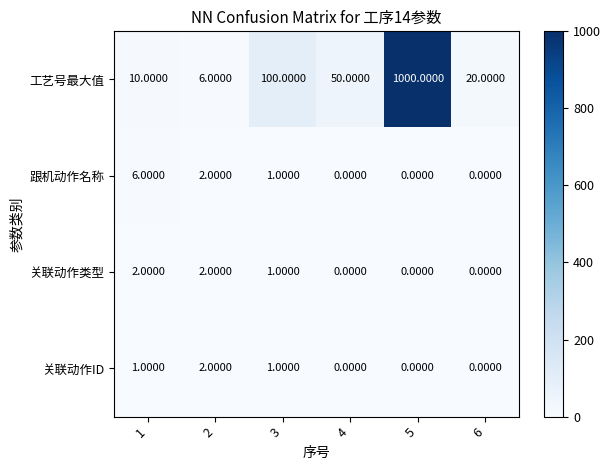

How many distinct data groups are displayed?

4